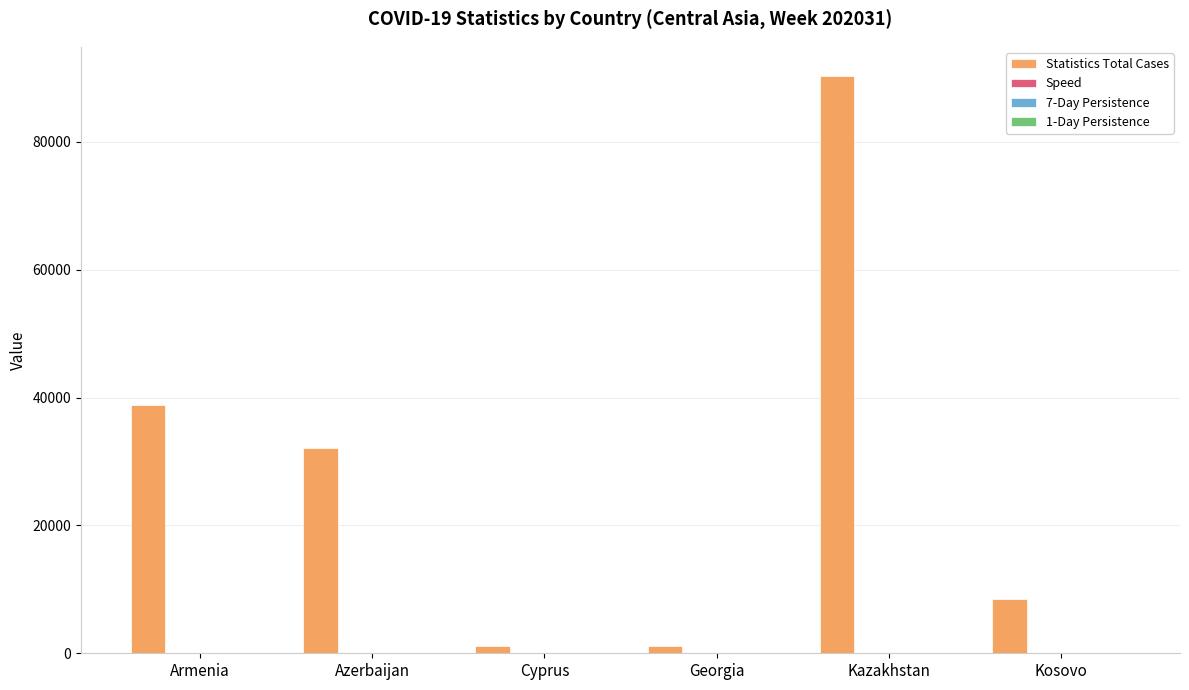

At which category is the sum across all series the highest?

Kazakhstan